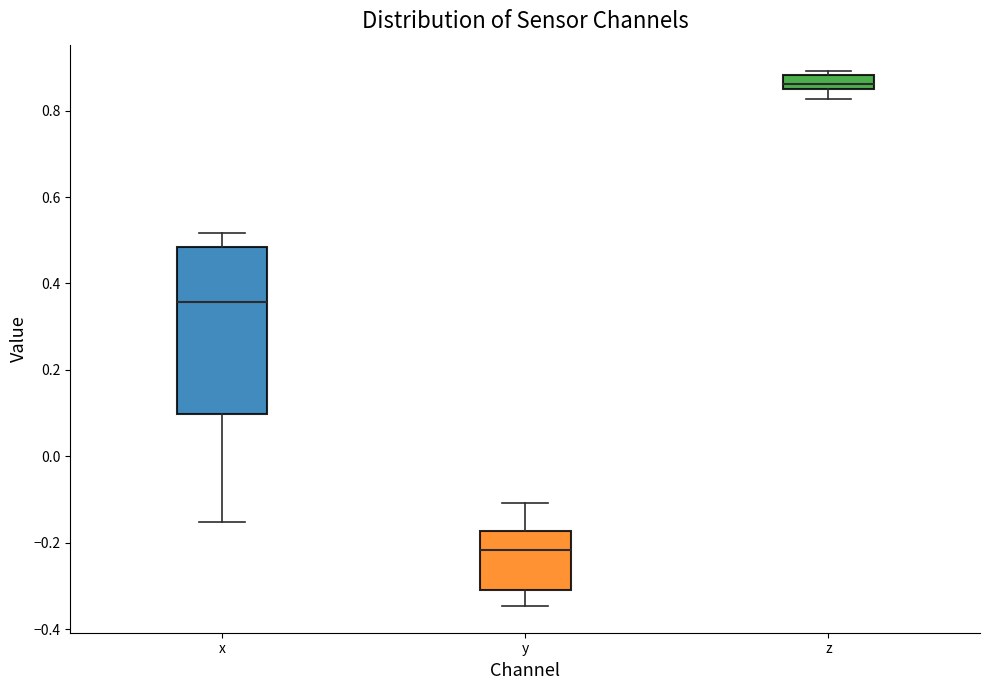

Which box has the highest median line?

z